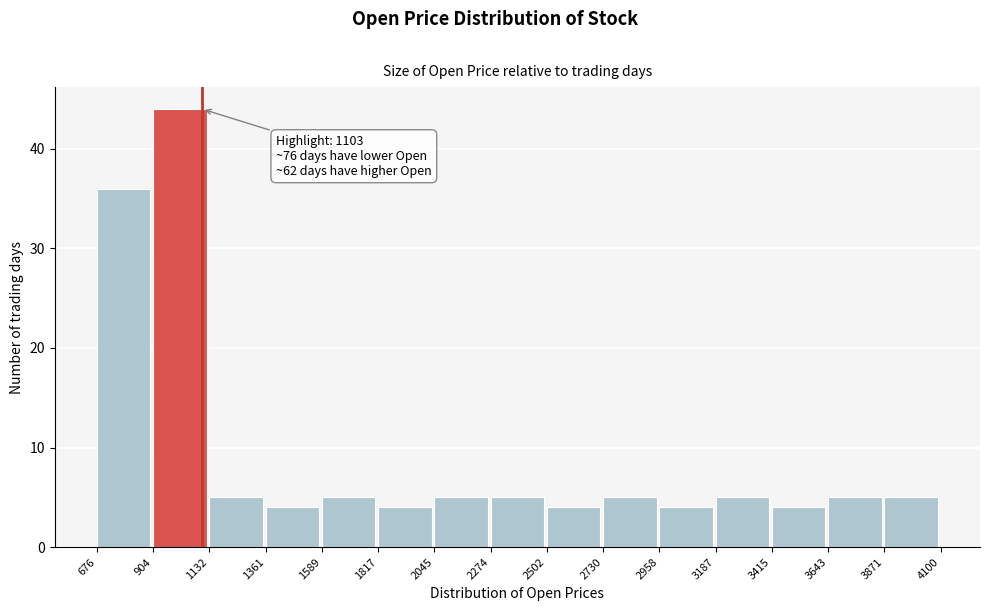

Over which range of the x-axis is the bar tallest?

904 to 1132